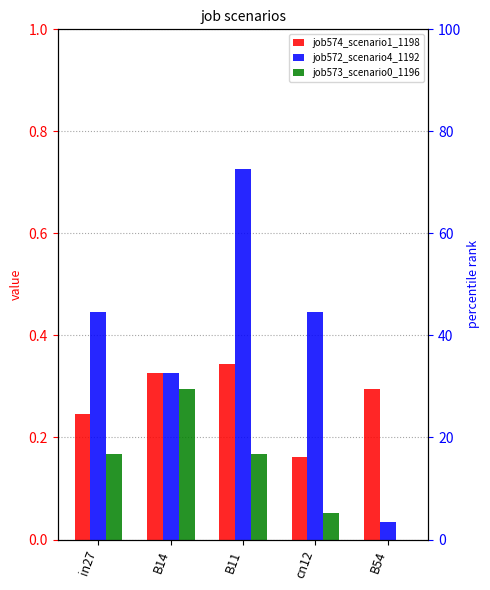

How many groups of bars are there?

5